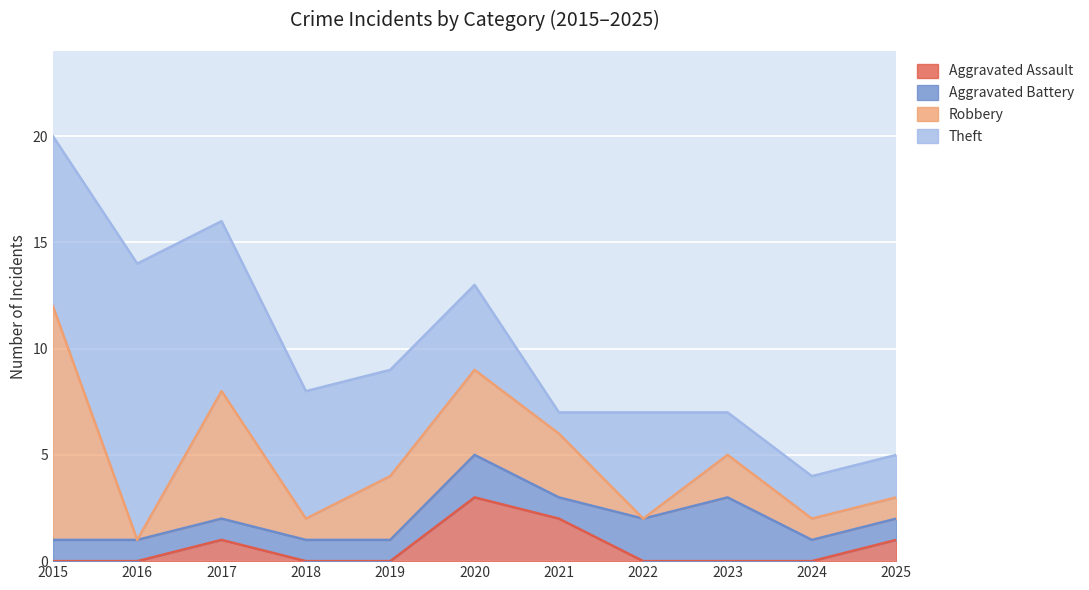

Reading left to right, what are all the values shown in this chart?

Aggravated Assault: 2015=0	2016=0	2017=1	2018=0	2019=0	2020=3	2021=2	2022=0	2023=0	2024=0	2025=1
Aggravated Battery: 2015=1	2016=1	2017=1	2018=1	2019=1	2020=2	2021=1	2022=2	2023=3	2024=1	2025=1
Robbery: 2015=11	2016=0	2017=6	2018=1	2019=3	2020=4	2021=3	2022=0	2023=2	2024=1	2025=1
Theft: 2015=8	2016=13	2017=8	2018=6	2019=5	2020=4	2021=1	2022=5	2023=2	2024=2	2025=2